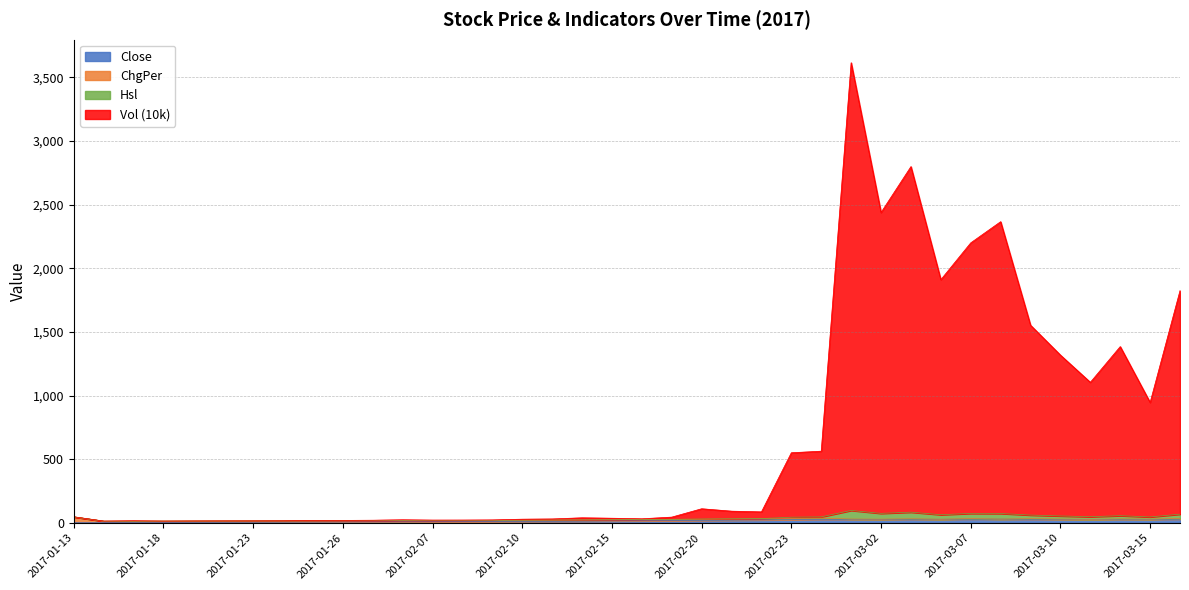

In Close, how many points are lower than both neighbors (excluding endpoints)?

4